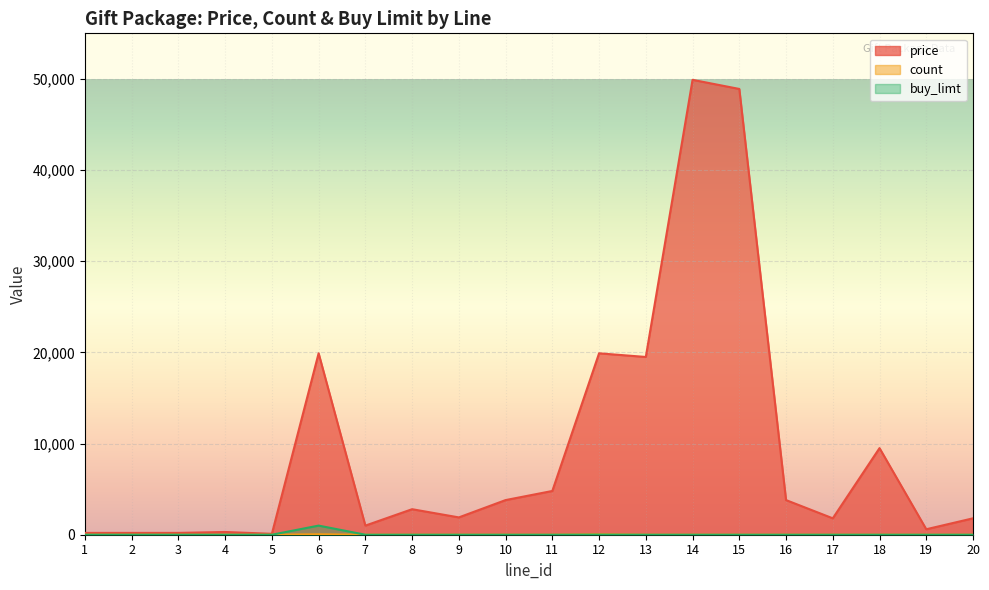

The count series shows 50 at 12. True or false?

True